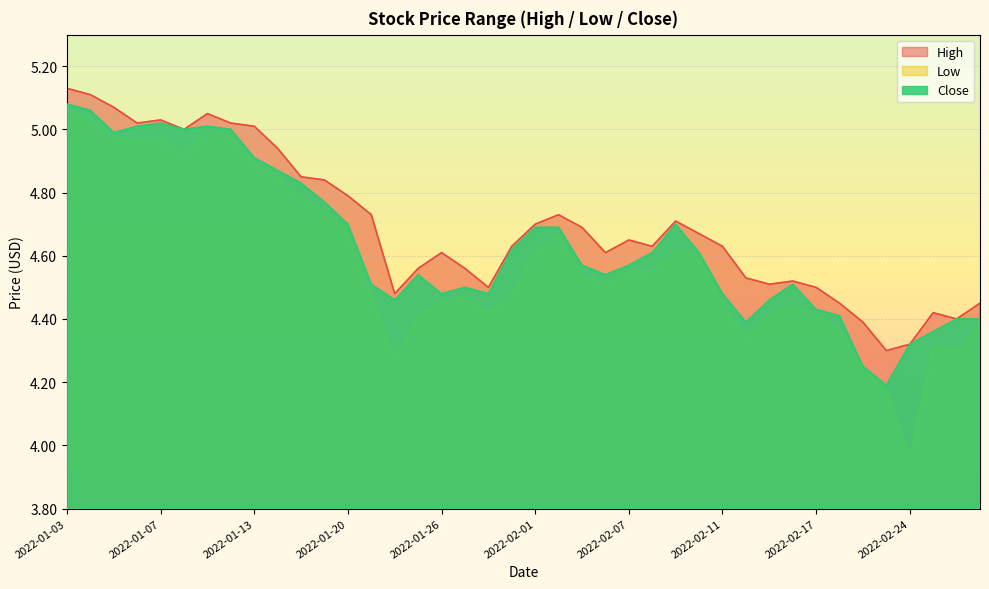

Between 2022-01-11 and 2022-01-26, which series saw the biggest shift?

Low